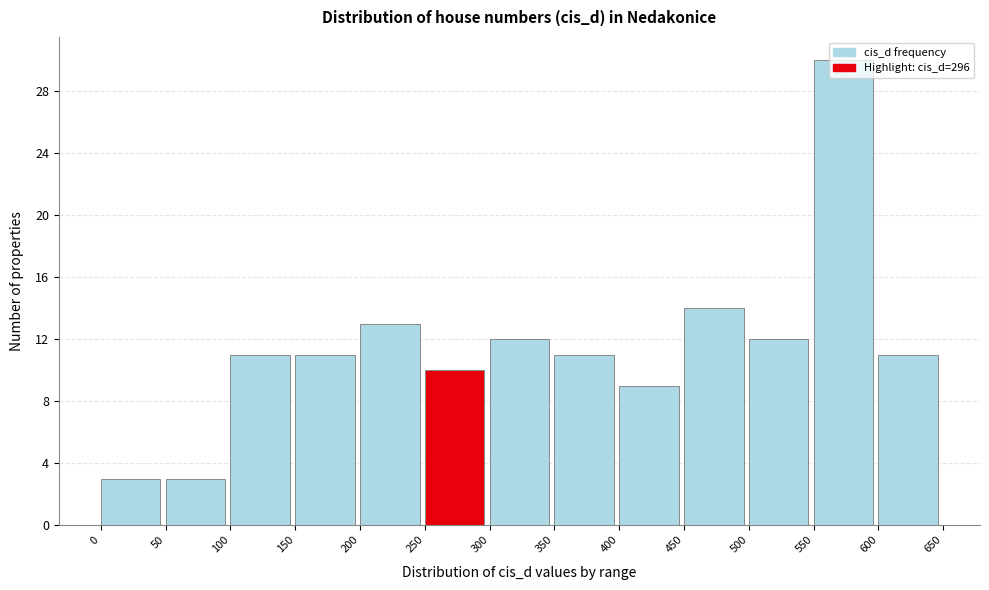

Which range on the x-axis has the tallest bar?

550 to 600